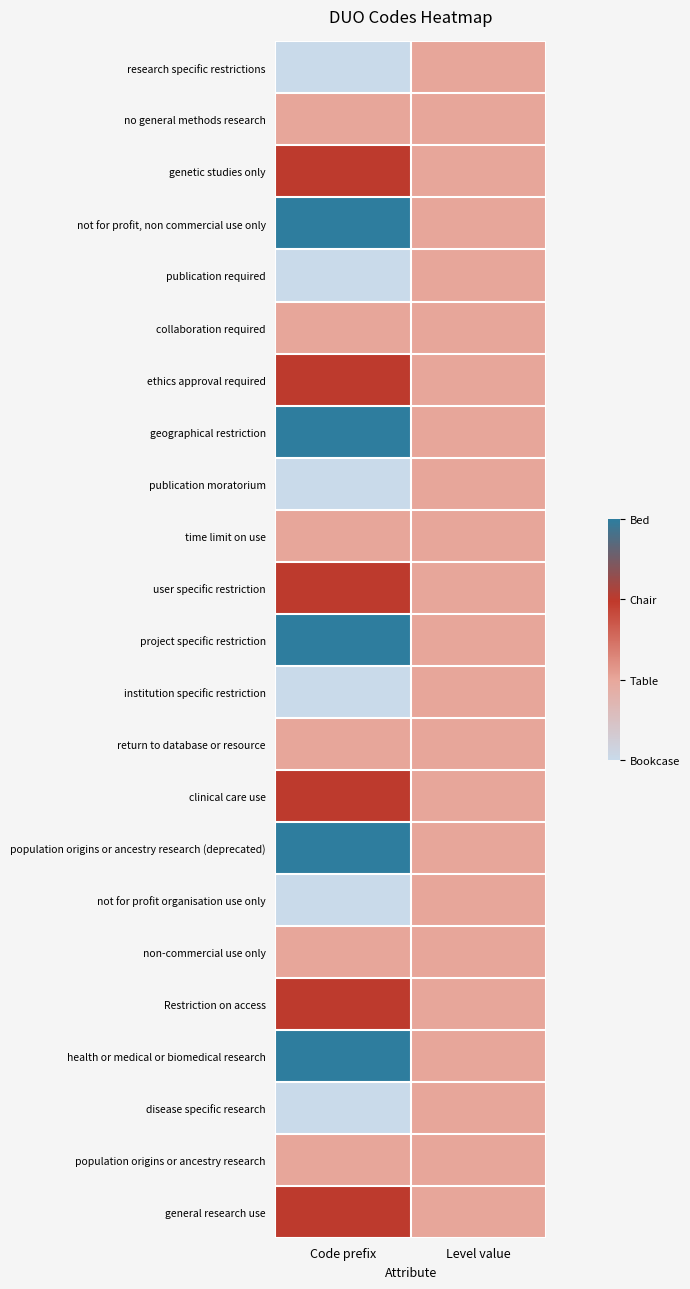

What is the difference between the highest and lowest values at Code prefix?

3